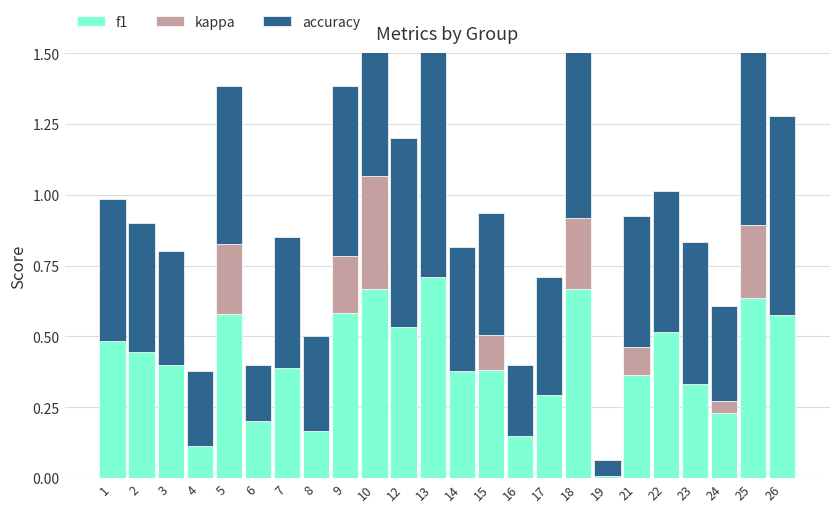

What is the value of the f1 bar at the 4th from the left?

0.1